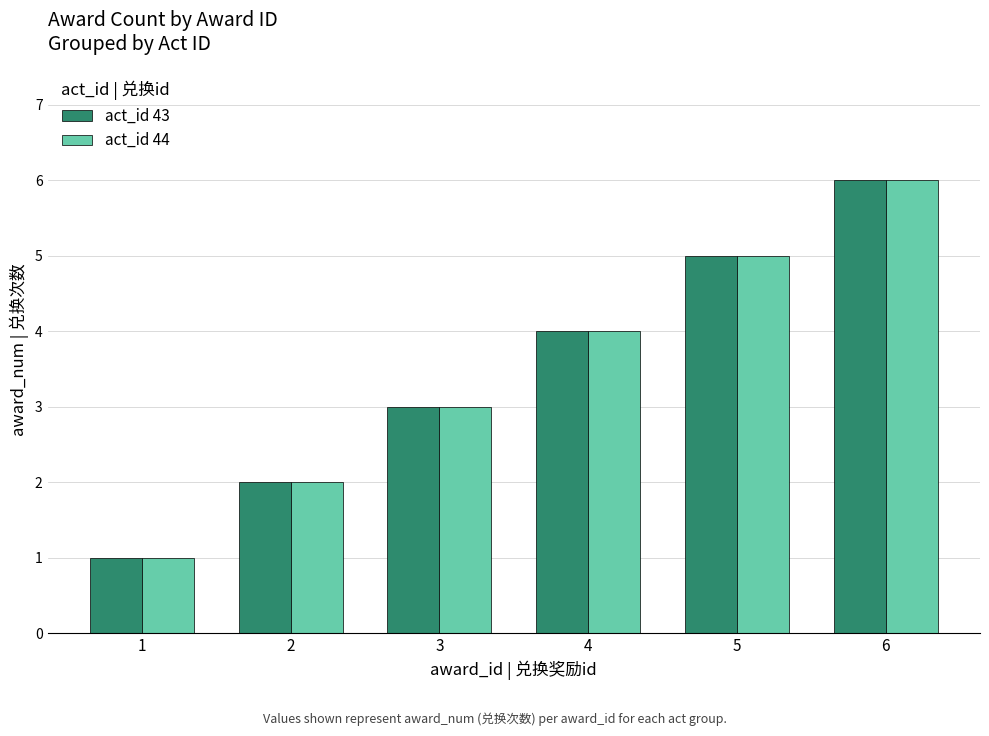

What is the difference between the second highest and minimum values in the act_id 44 series?

4